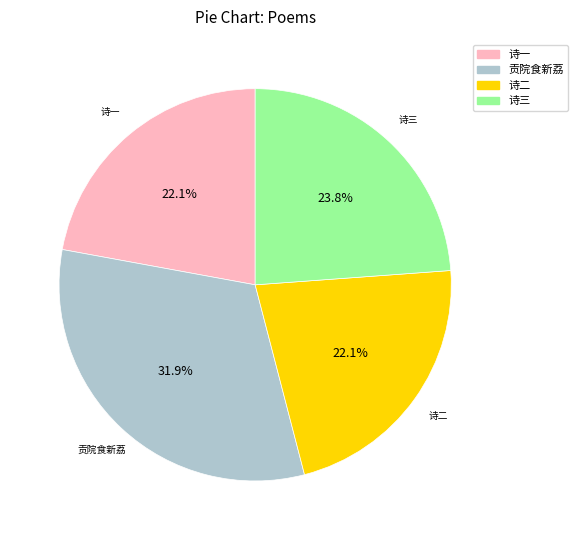

To the nearest percent, what is the average slice percentage?

25%